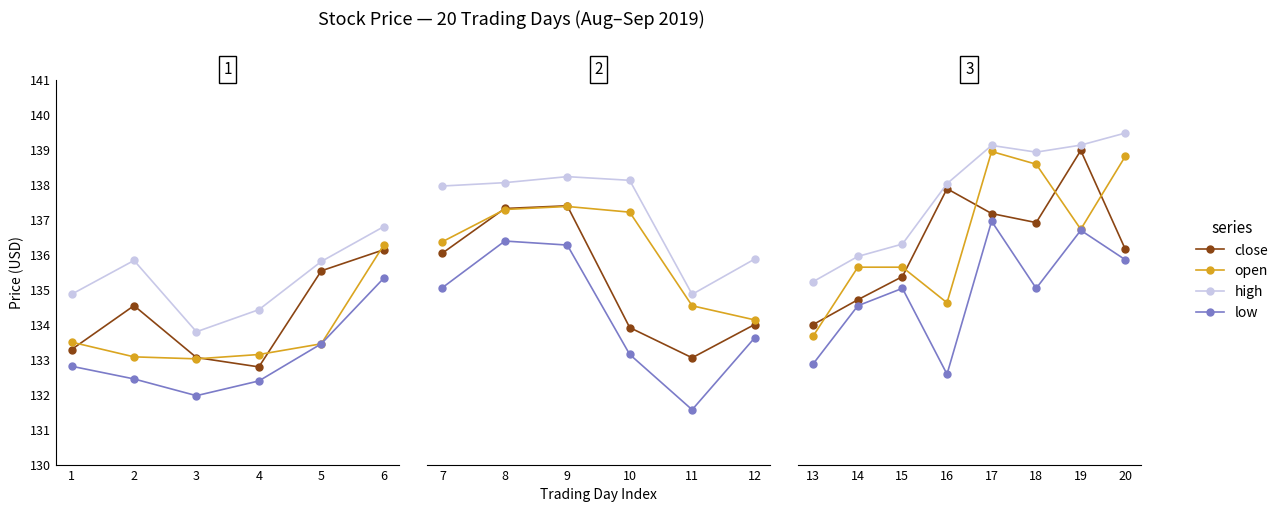

True or false: open and low intersect in this chart.

False